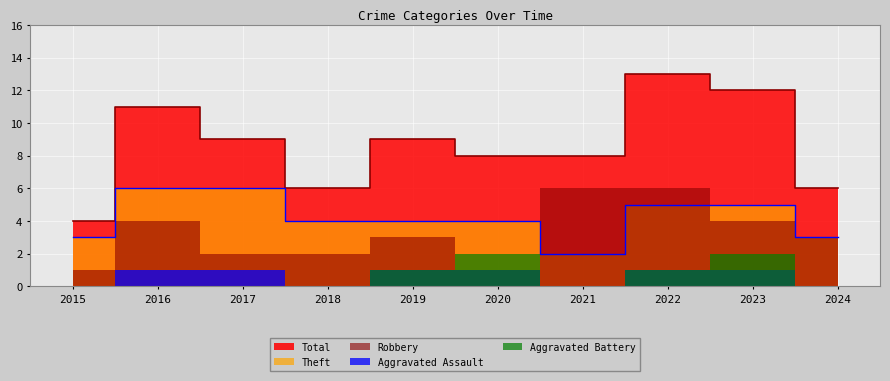

Does the chart display data point markers on the line(s)?

No